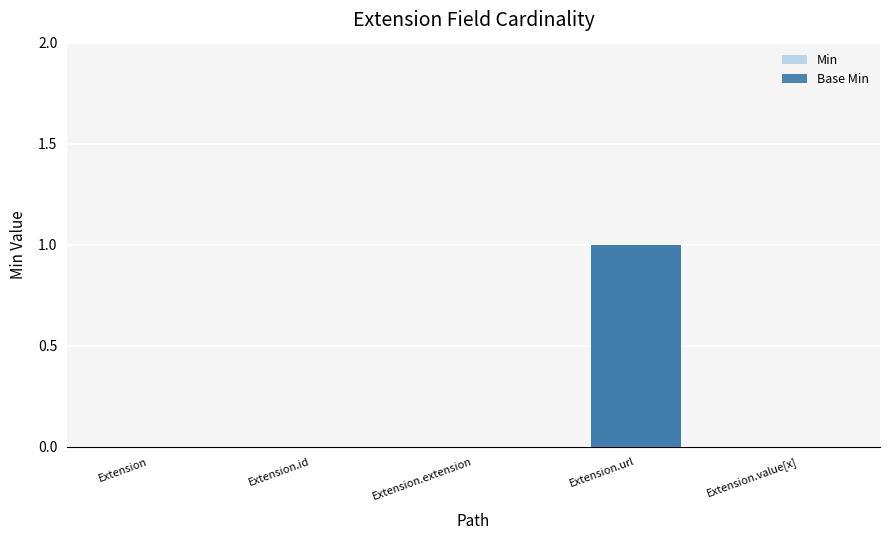

List the labels in order of Base Min value, largest first.

Extension.url, Extension, Extension.id, Extension.extension, Extension.value[x]